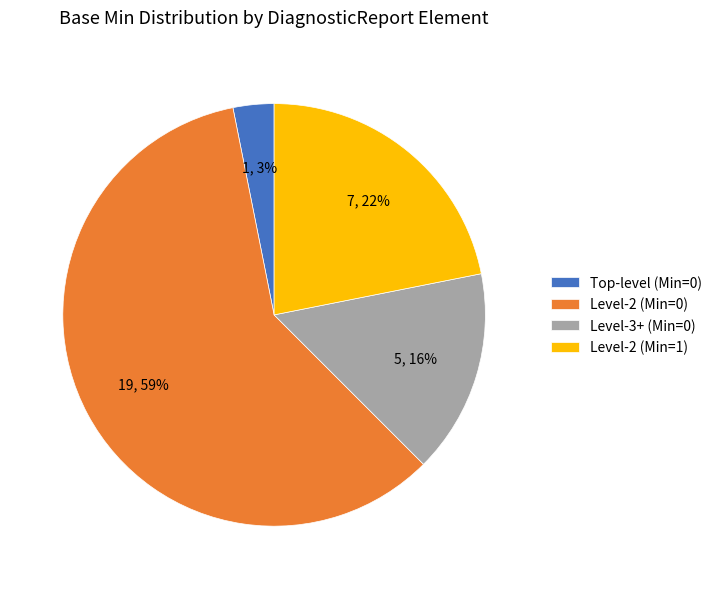

To the nearest percent, what is the average slice percentage?

25%